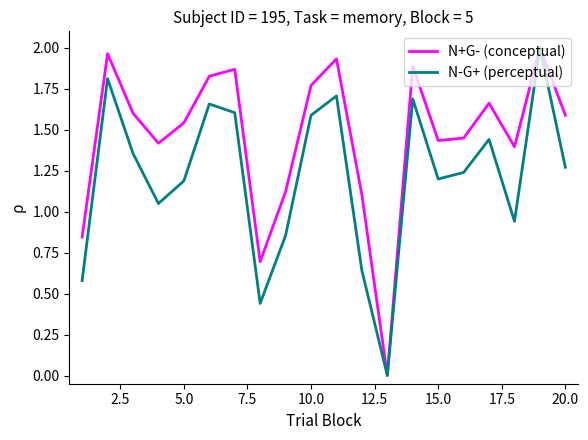

Which series has the largest total across all categories?

N+G- (conceptual)